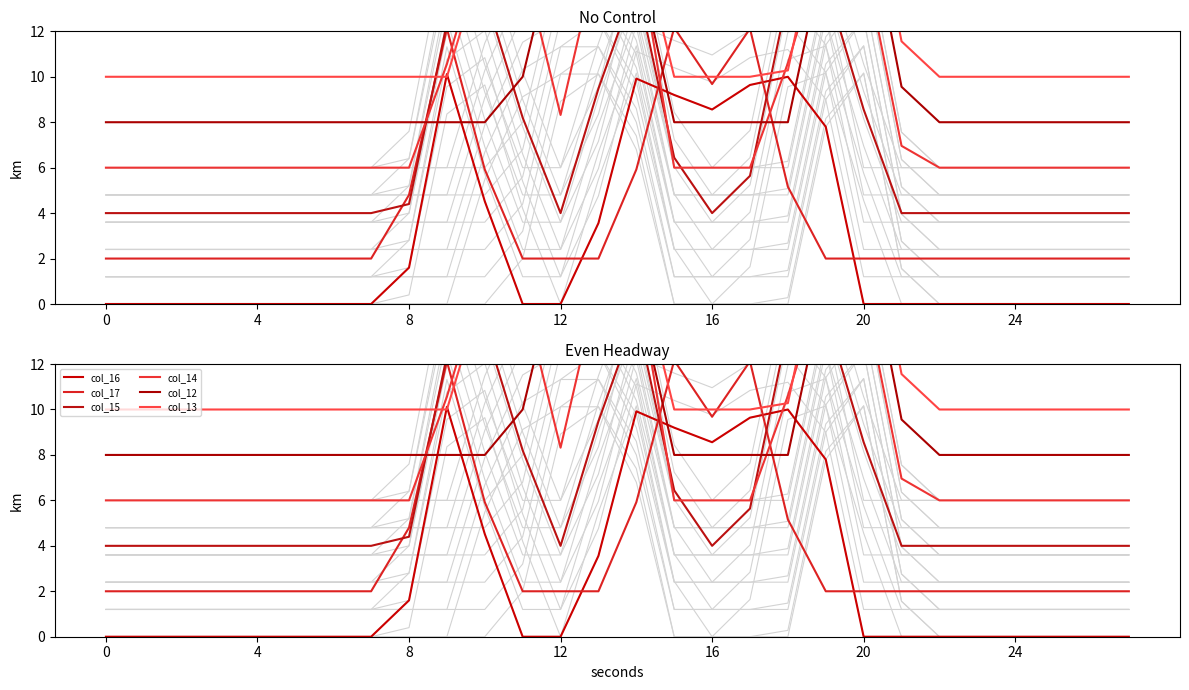

How many interior local peaks does the col_15 series have?

3